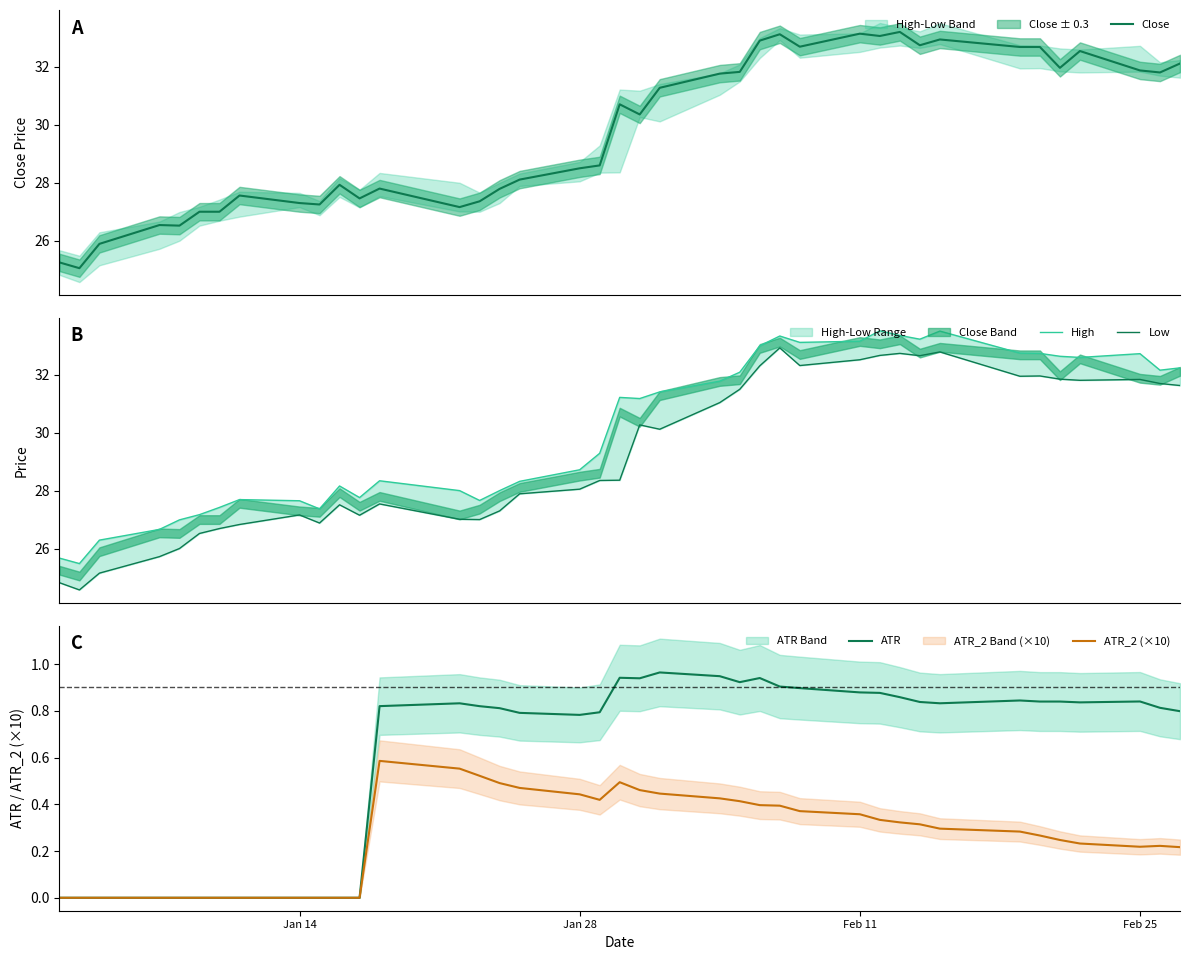

What is the lowest value of the Close series?

25.0